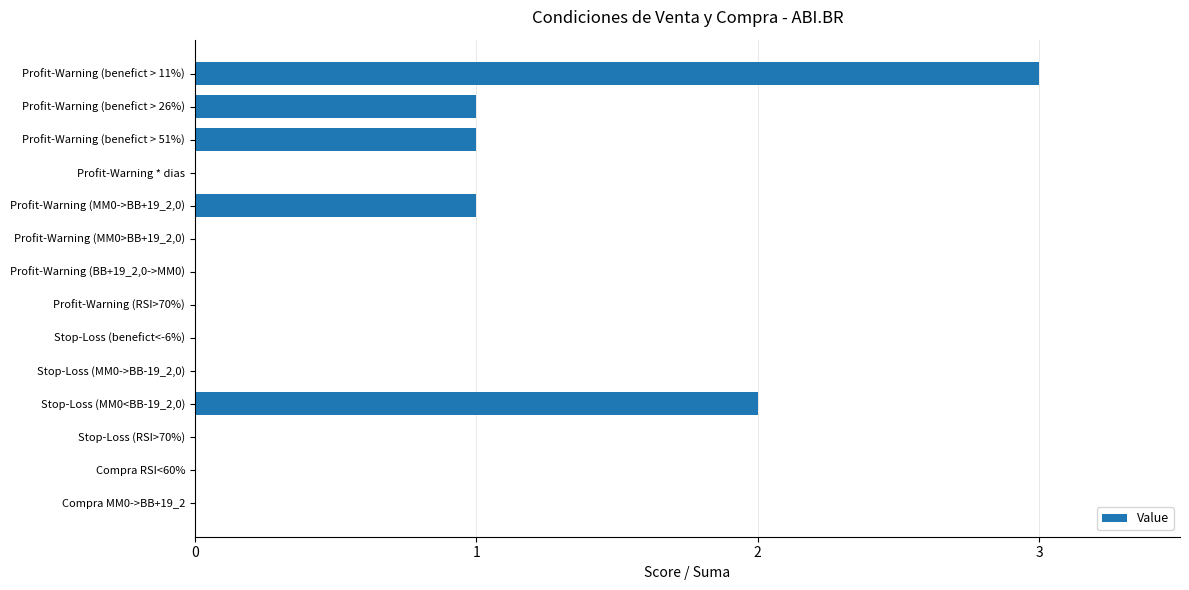

Approximately how many times larger is the value at Profit-Warning (benefict > 51%) compared to Profit-Warning (benefict > 26%)?

1.0